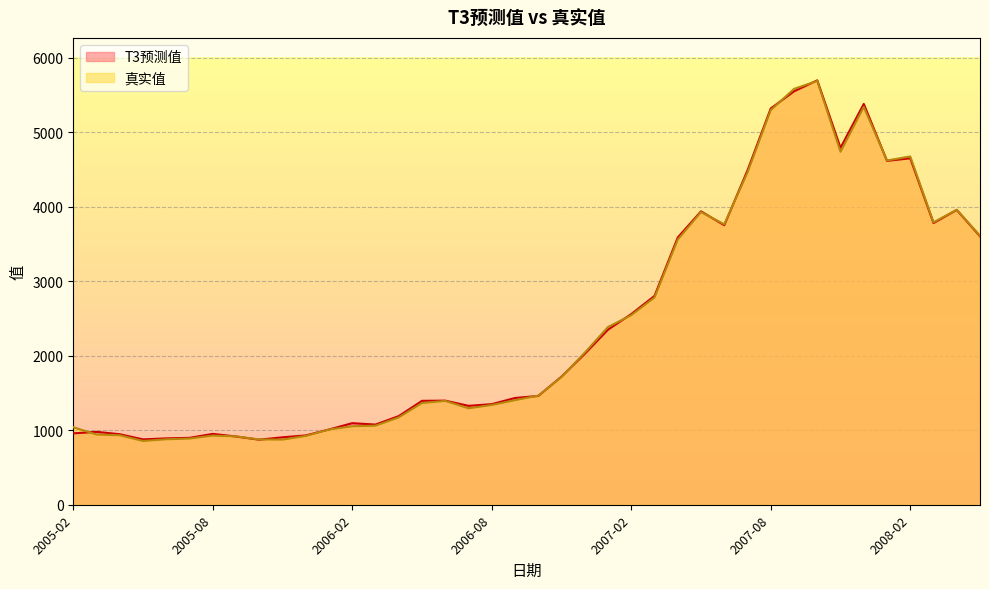

At which label does T3预测值 reach its peak?

2007-10